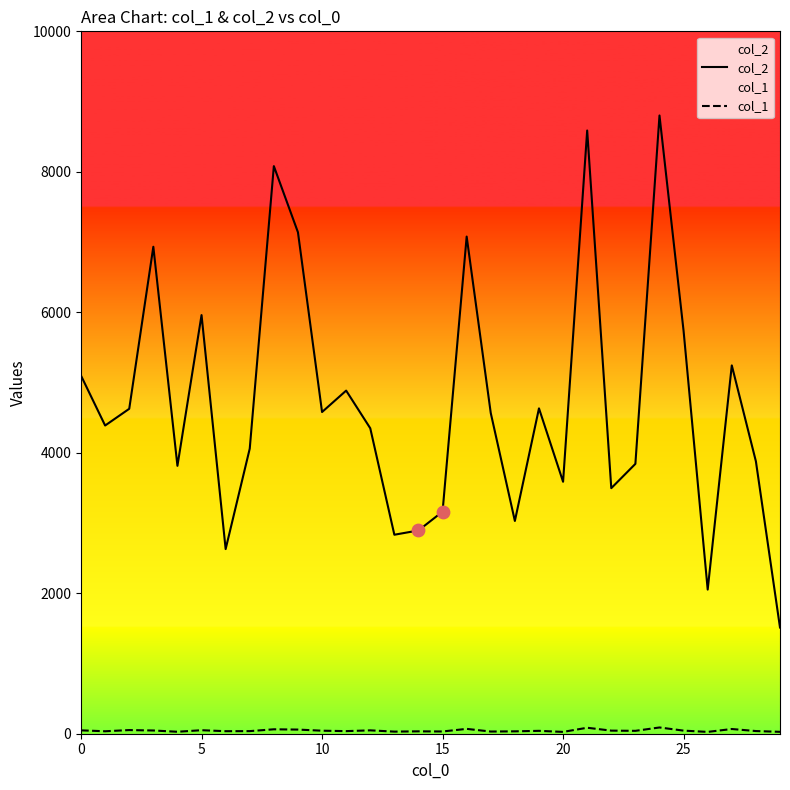

Which series has the widest spread of values?

col_2